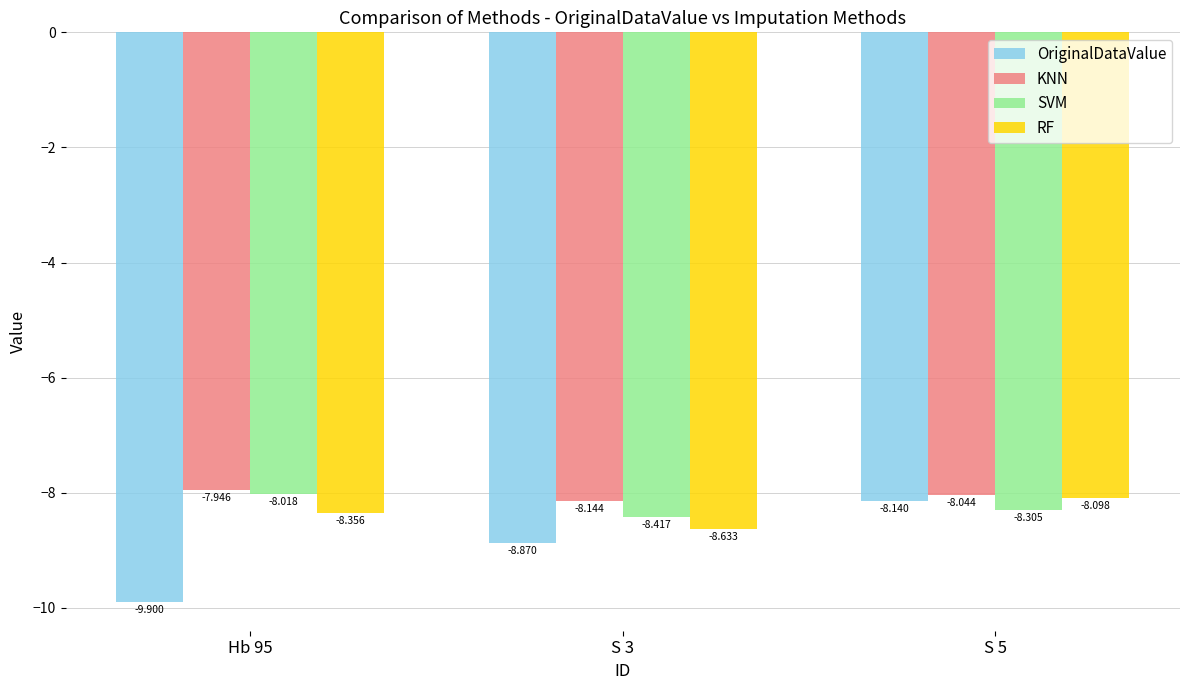

Between Hb 95 and S 3, which series saw the biggest shift?

OriginalDataValue